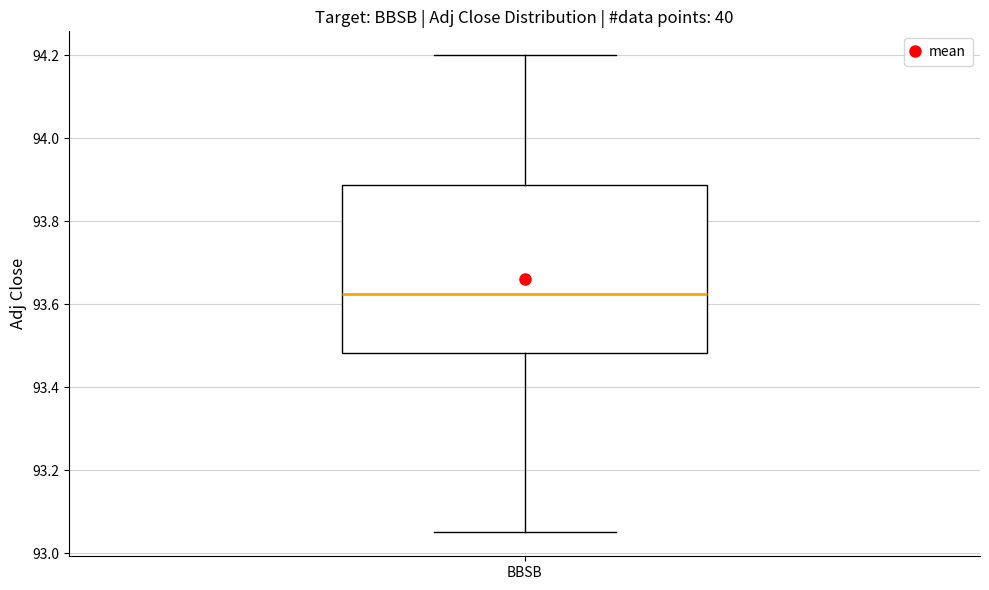

Read this box plot against the y-axis: the position of the median line, the range covered by the box, and the ends of both whiskers. The values are not printed on the chart, so give them approximately, as read against the axis.

median 93.62, box 93.48 to 93.88, whiskers 93.06 to 94.20